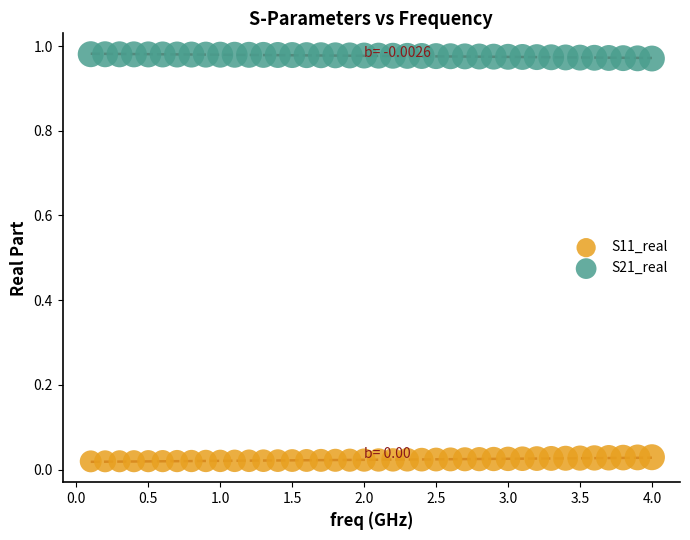

Across all data points, what is the range of X values (max minus min)?

3.9